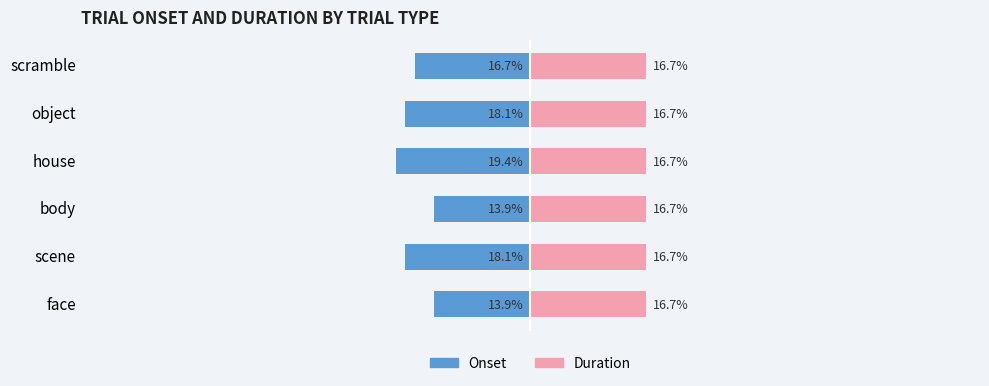

How many groups of bars are there?

6